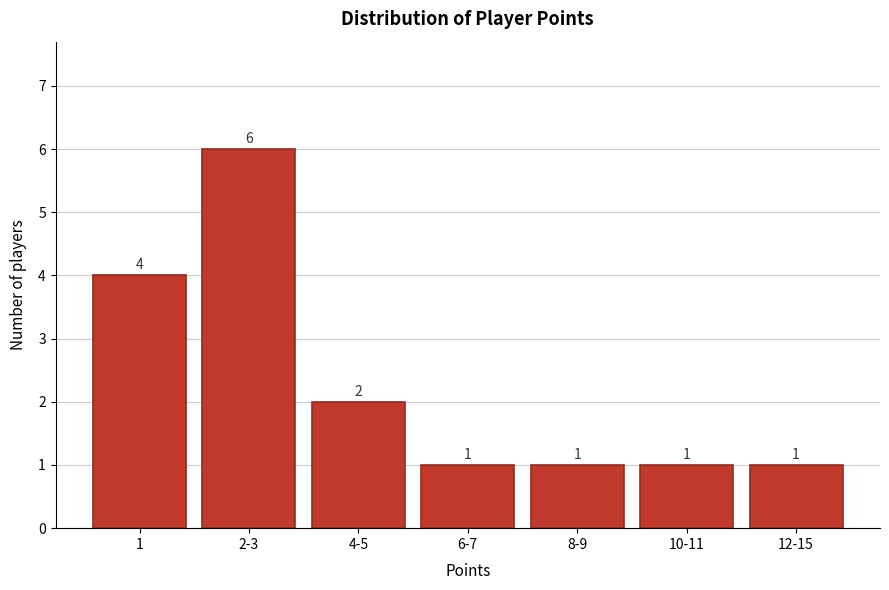

Reading left to right, extract all data points from this chart.

4	6	2	1	1	1	1